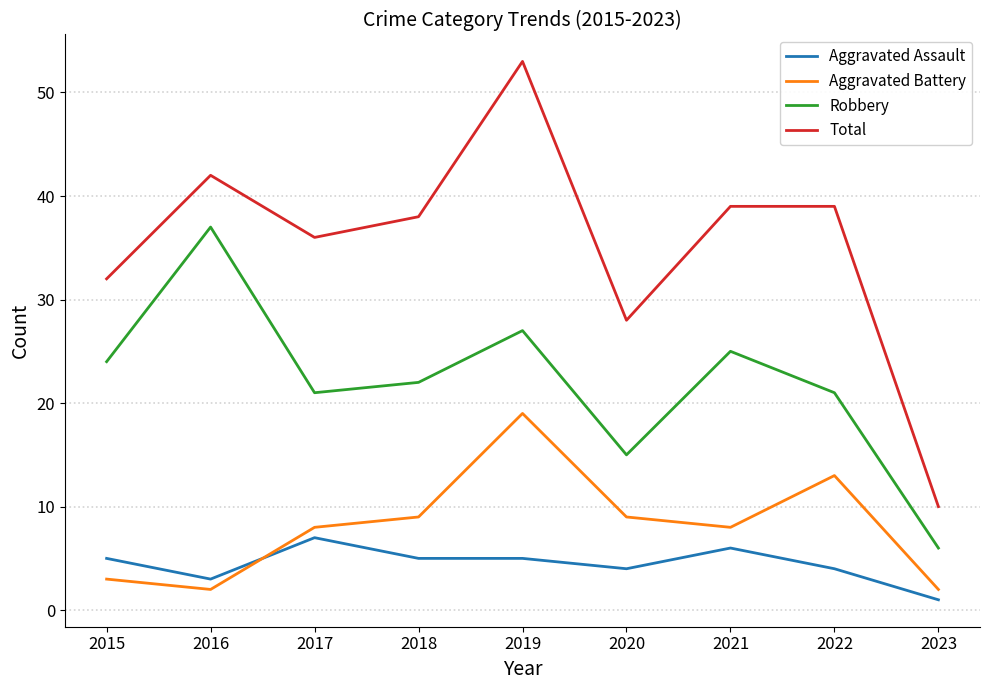

Is the value of Aggravated Battery at 2016 greater than the value of Robbery at 2022?

No